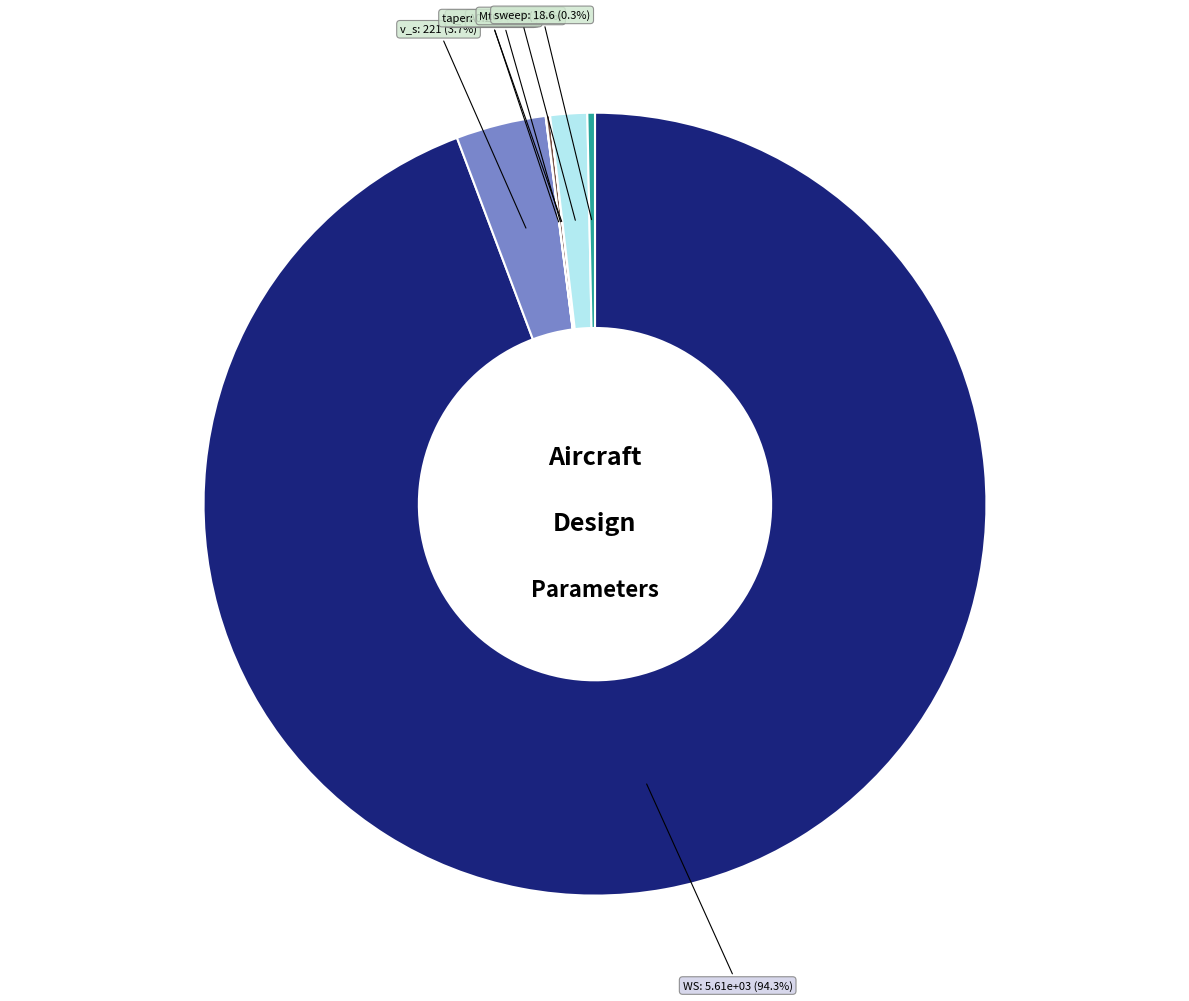

Does any single category account for the majority?

Yes